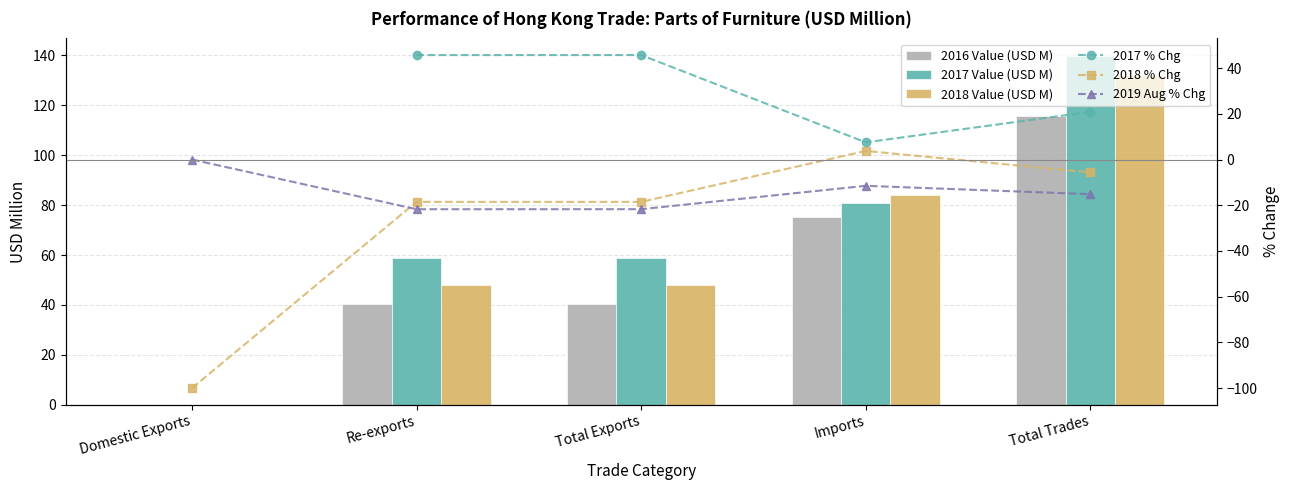

Which series changed the most between Total Exports and Imports?

2017 % Chg